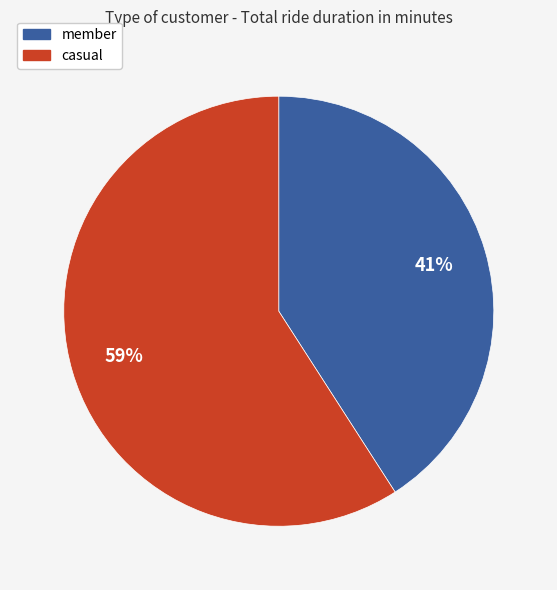

To the nearest percent, what percentage of the pie is member?

41%